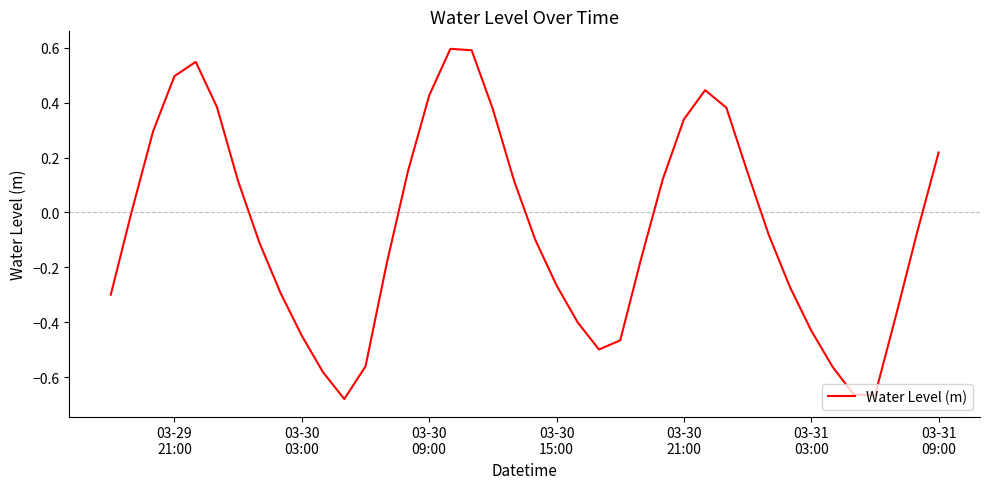

What is the difference between the maximum and minimum values?

1.3